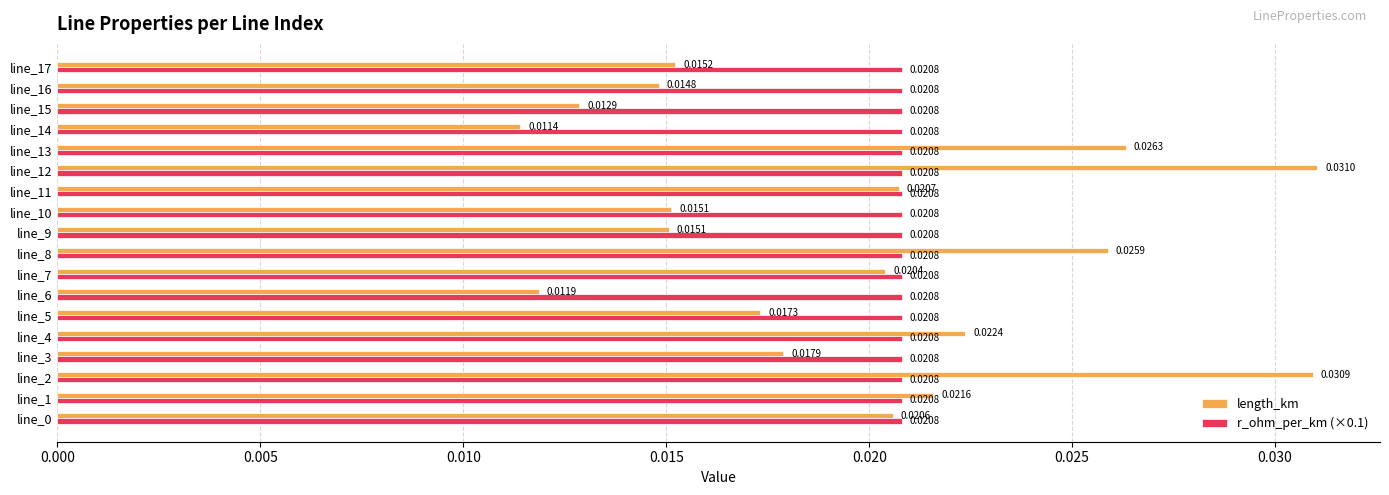

What is the sum of all r_ohm_per_km (×0.1) values?

0.4